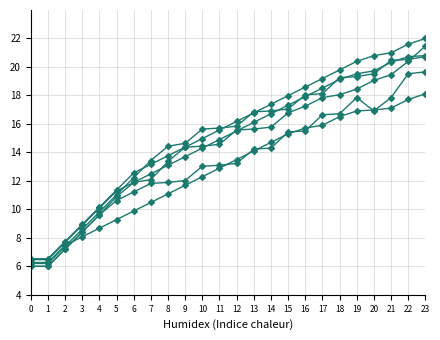

Count the number of categories in the chart.

24